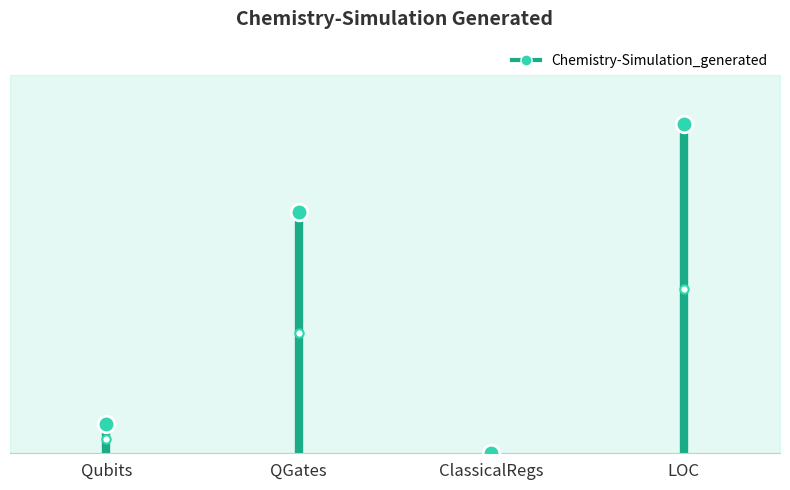

The value at Qubits is 4. True or false?

True